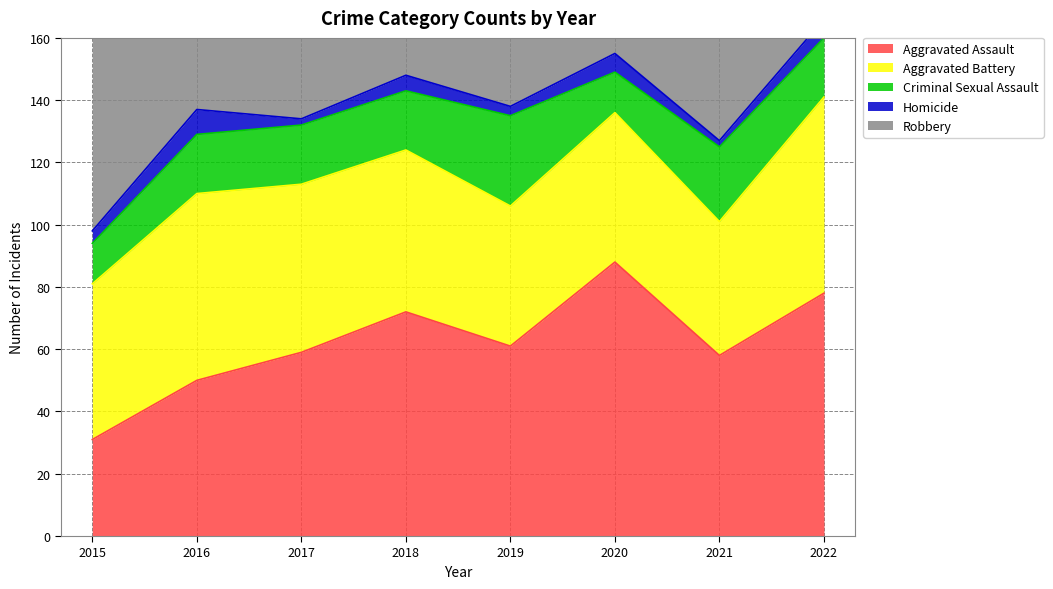

The value of Criminal Sexual Assault at 2020 is 7. True or false?

False